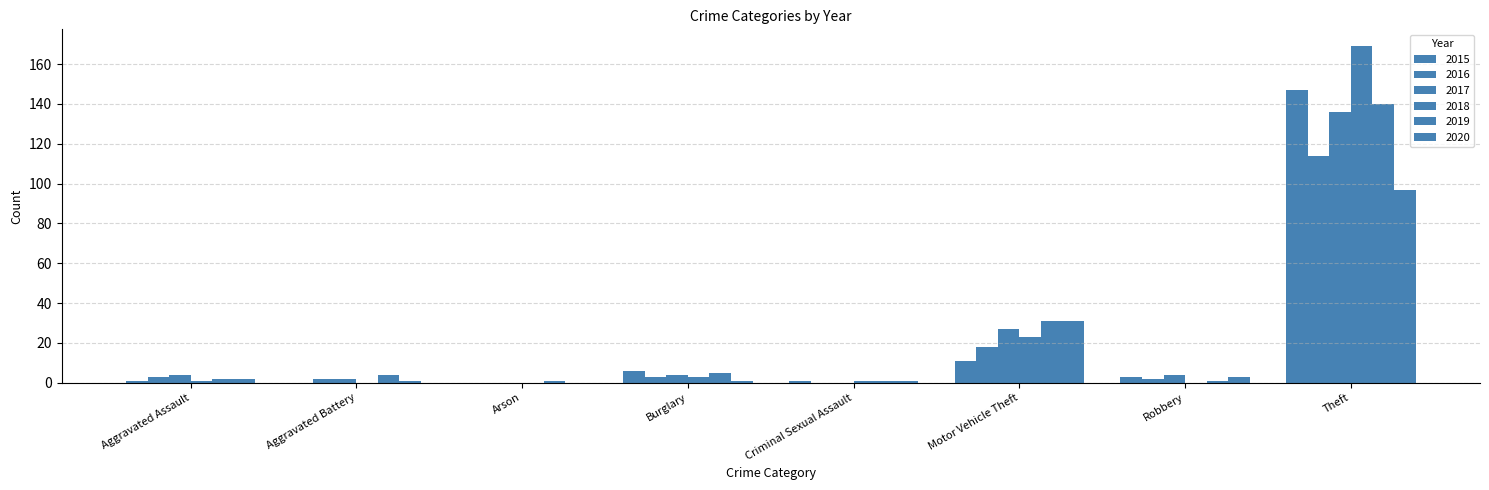

How many groups of bars are there?

8